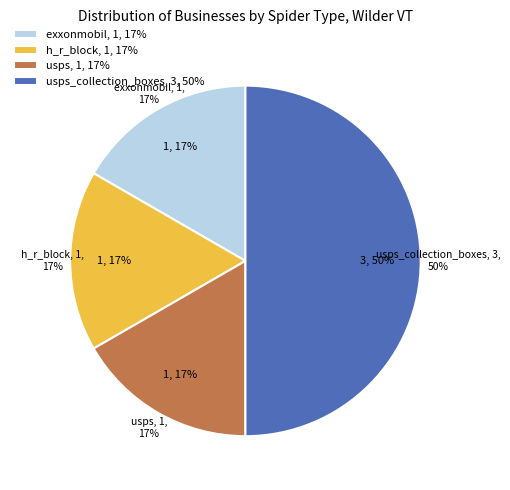

Is there any slice that represents more than half of the pie?

Yes